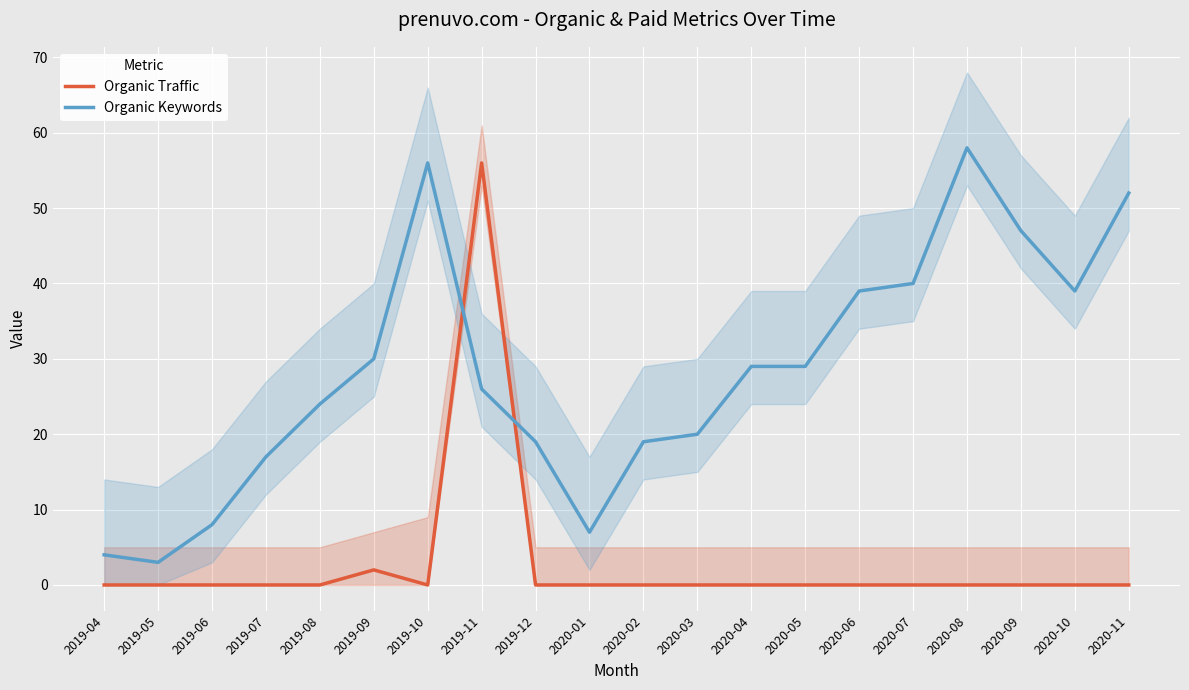

After their last crossing, which series has the higher values: Organic Keywords or Organic Traffic?

Organic Keywords